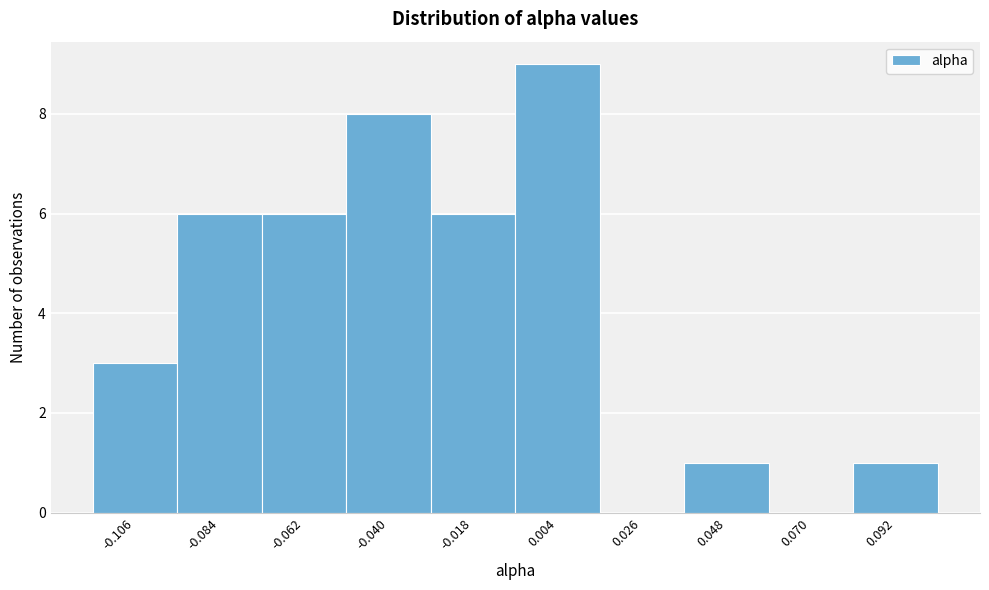

Over which range of the x-axis is the bar tallest?

-0.005 to 0.015